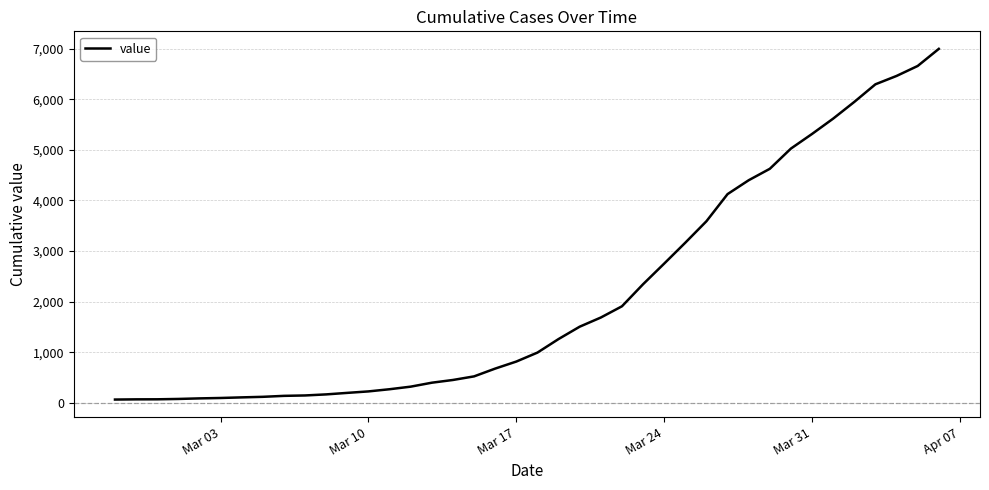

What is the greatest value displayed?

6994